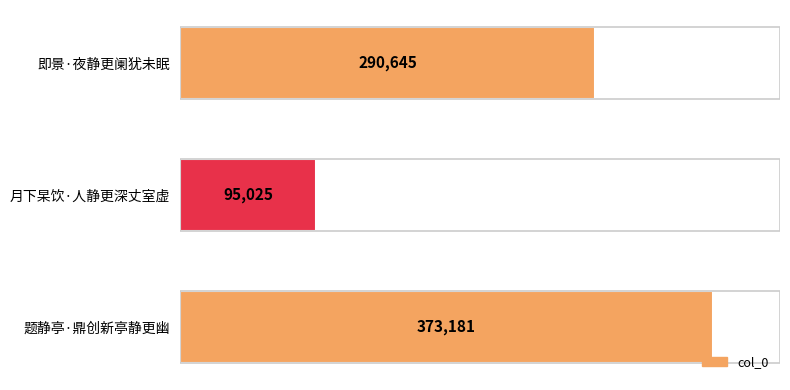

What is the value of the 3rd bar from the top?

373181